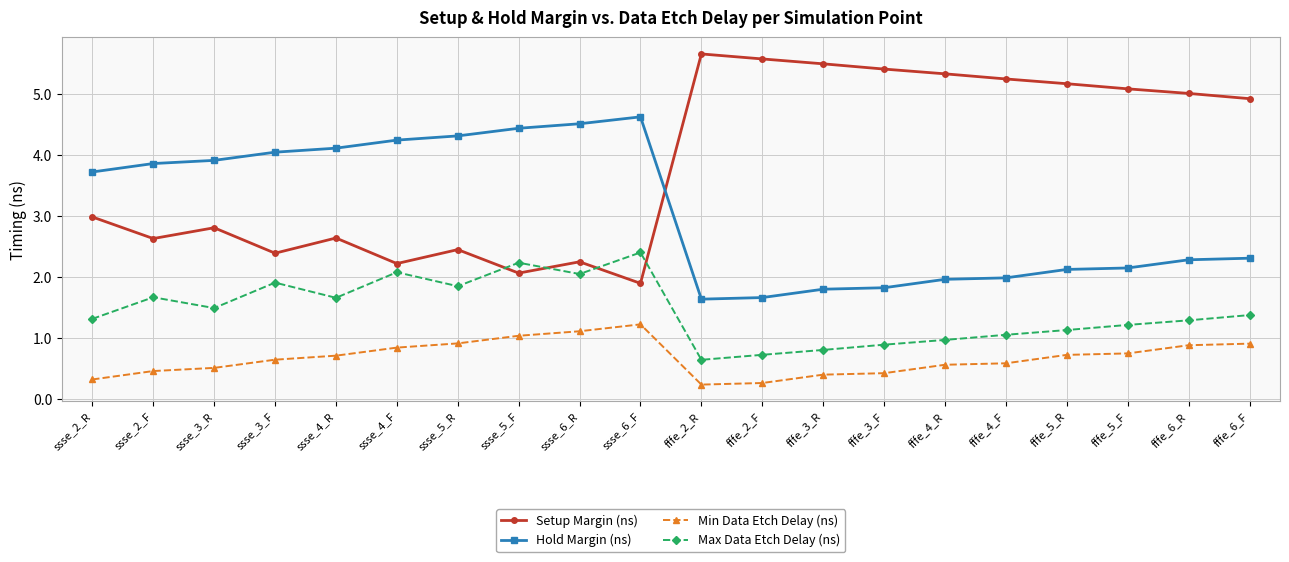

Rank the series by their maximum value, from highest to lowest.

Setup Margin (ns), Hold Margin (ns), Max Data Etch Delay (ns), Min Data Etch Delay (ns)